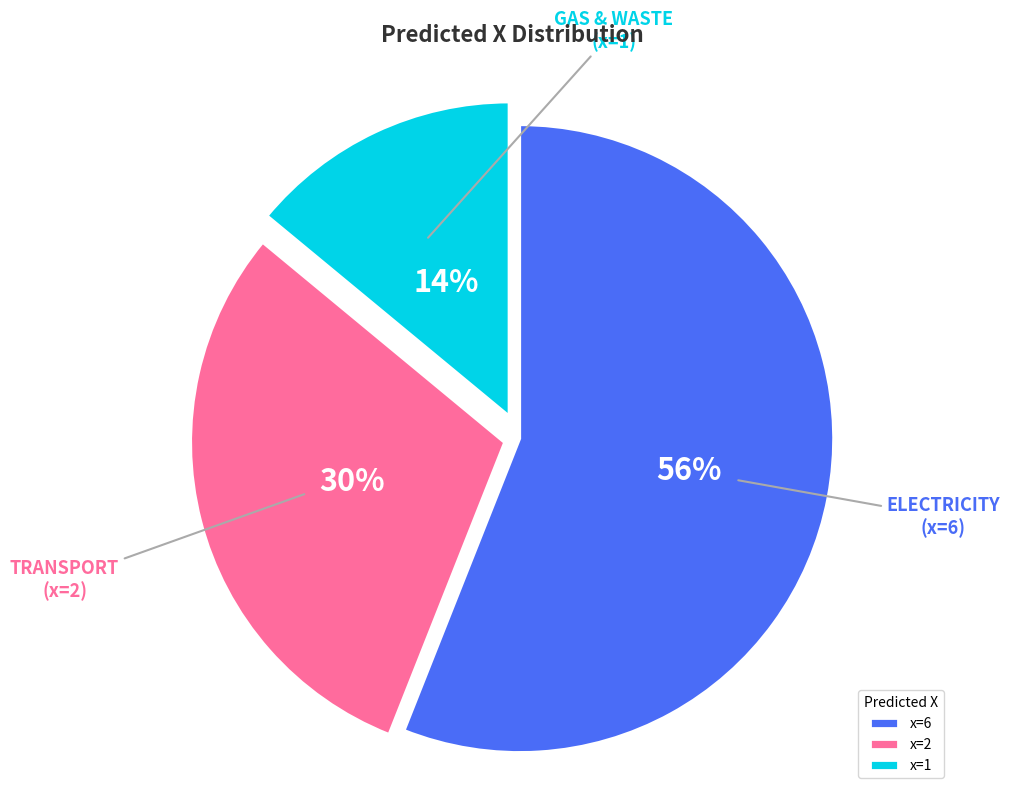

To the nearest percent, what portion does x=1 represent?

14%